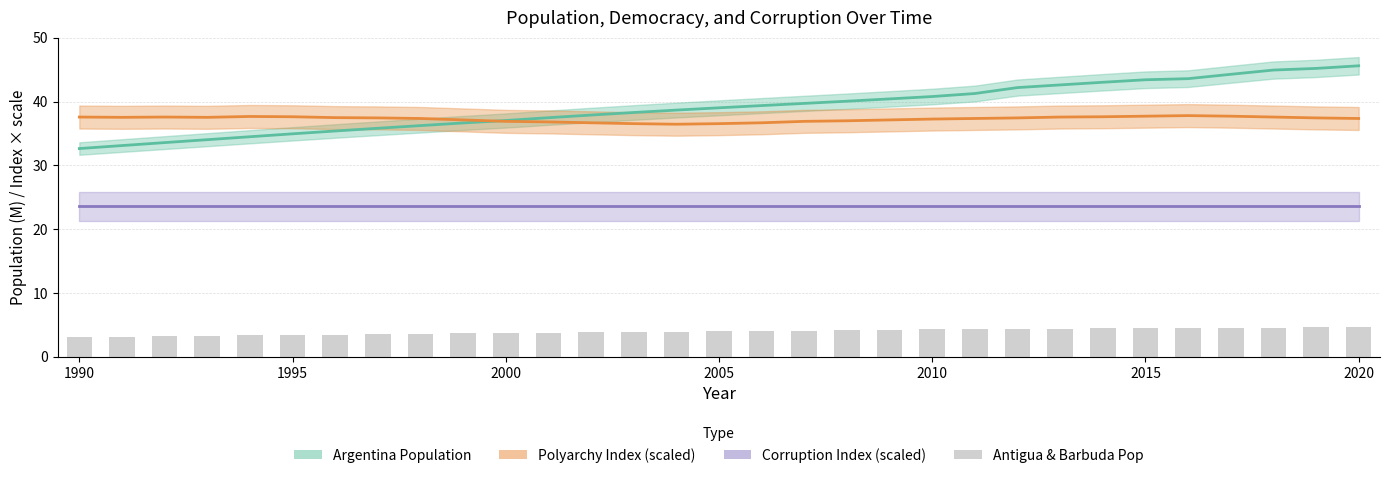

How many data points does each series have?

31